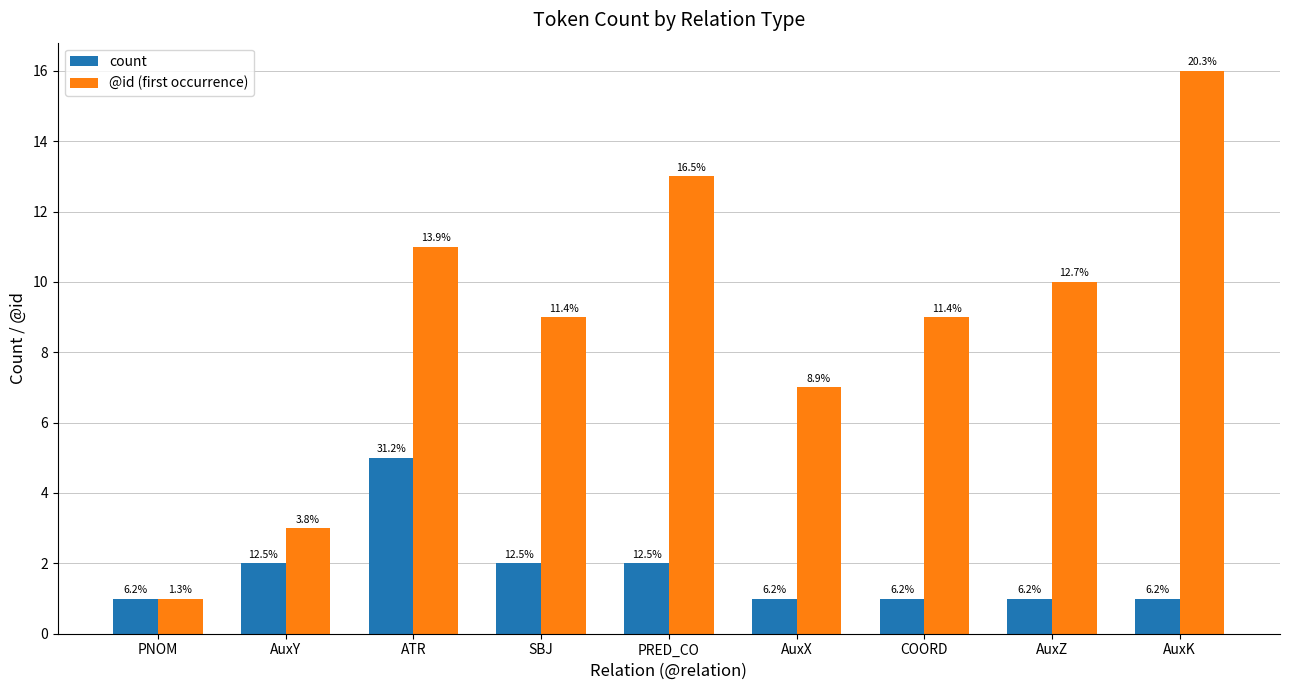

What is the sum of all @id (first occurrence) values?

79